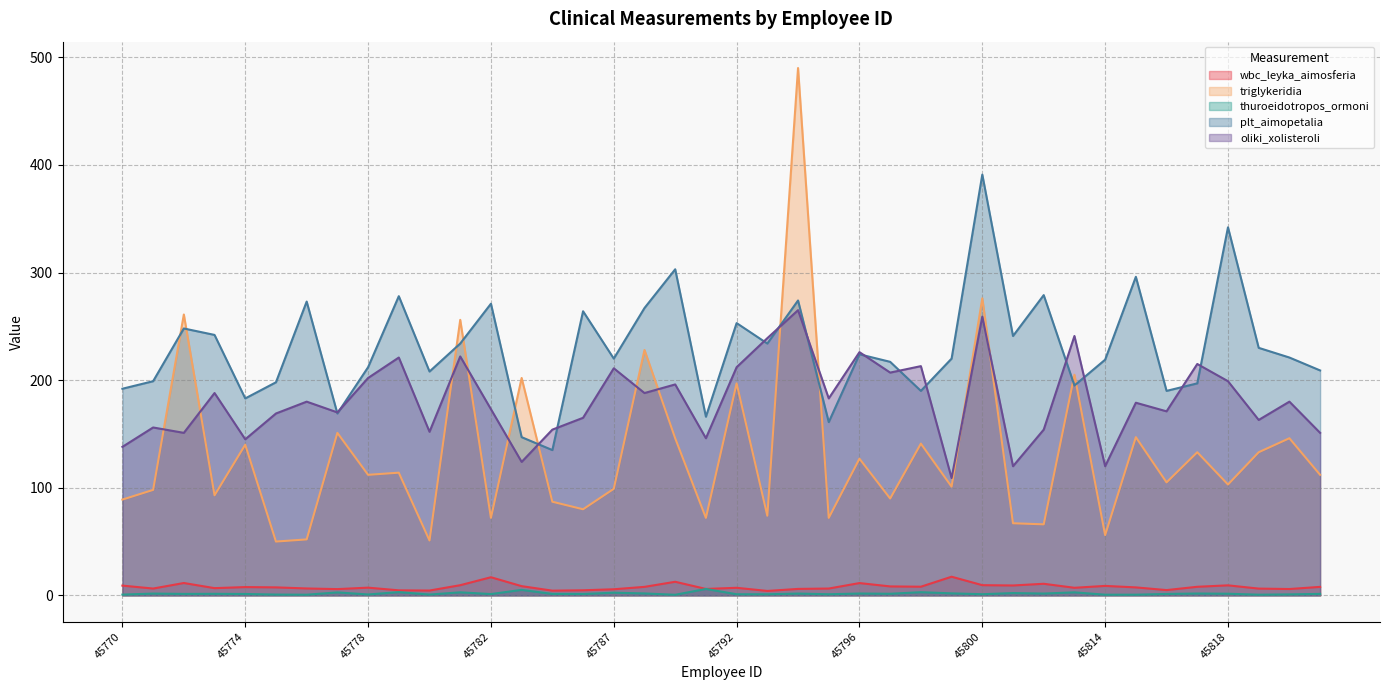

What is the average value of the wbc_leyka_aimosferia series?

7.9